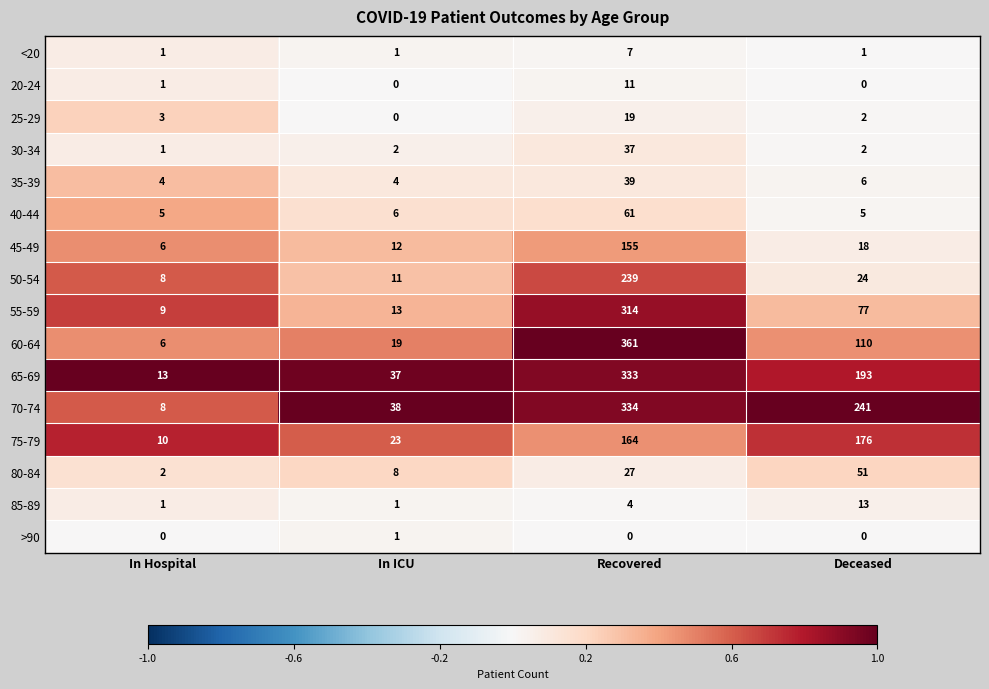

What is the sum of the 45-49 values at Deceased and In Hospital?

24